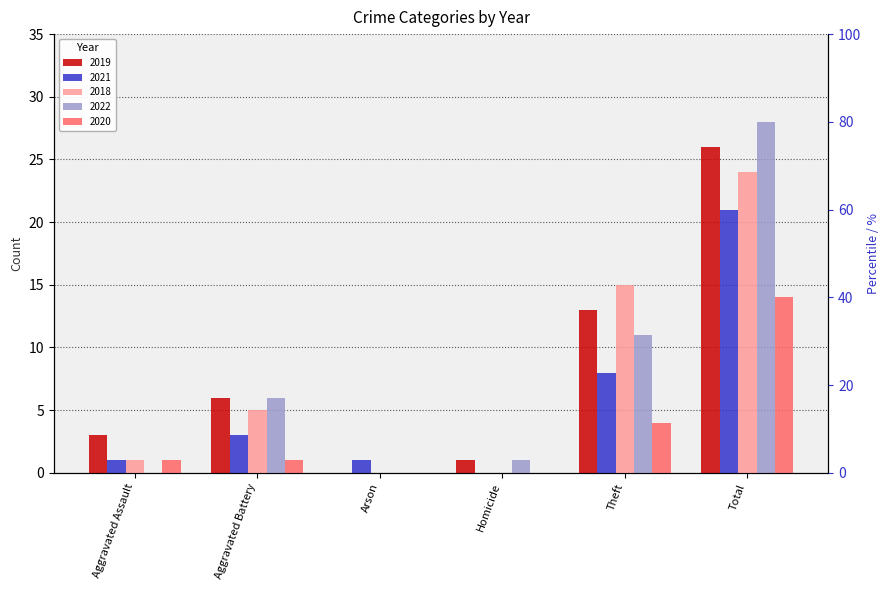

What is the value of the 2021 bar at the 2nd from the left?

3